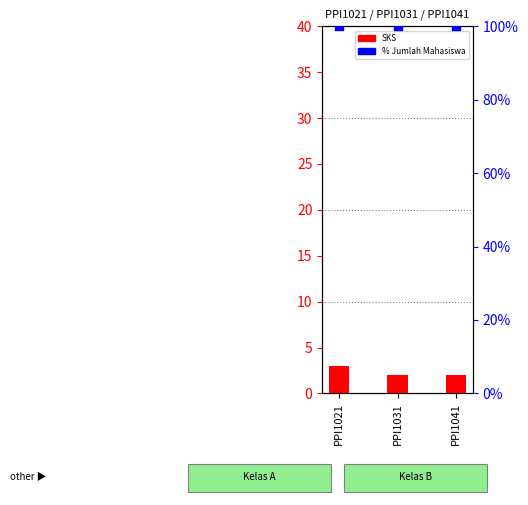

Which series contains the highest Y value?

% Jumlah Mahasiswa